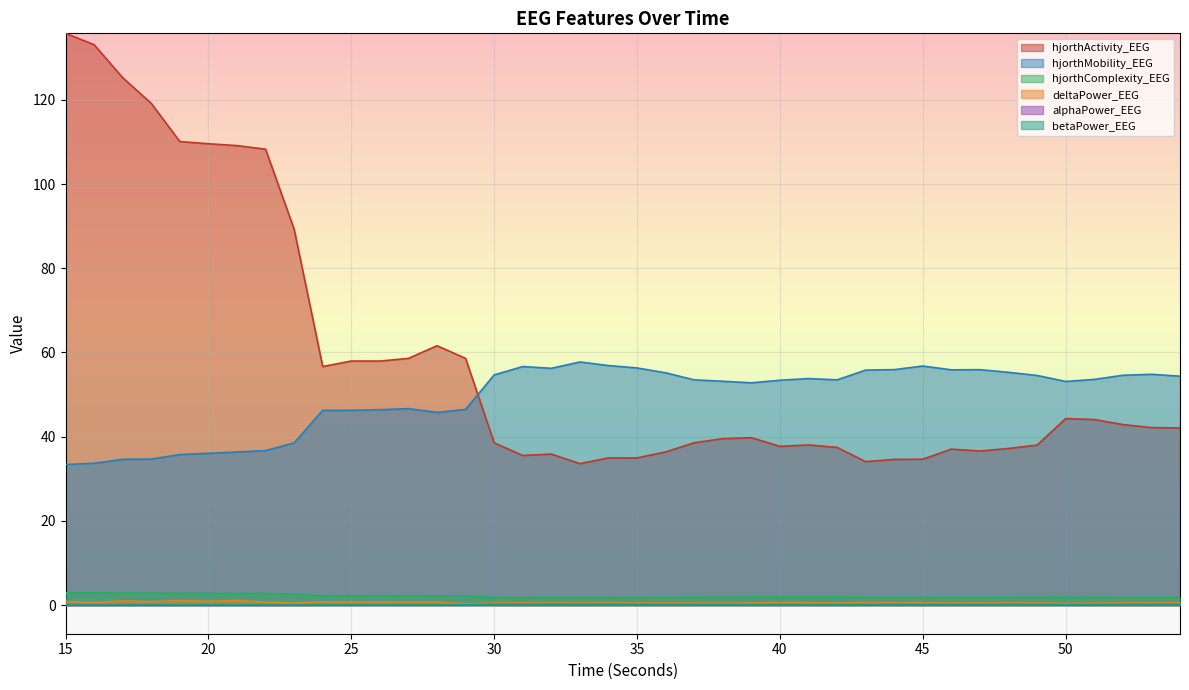

At which category is the sum across all series the highest?

15